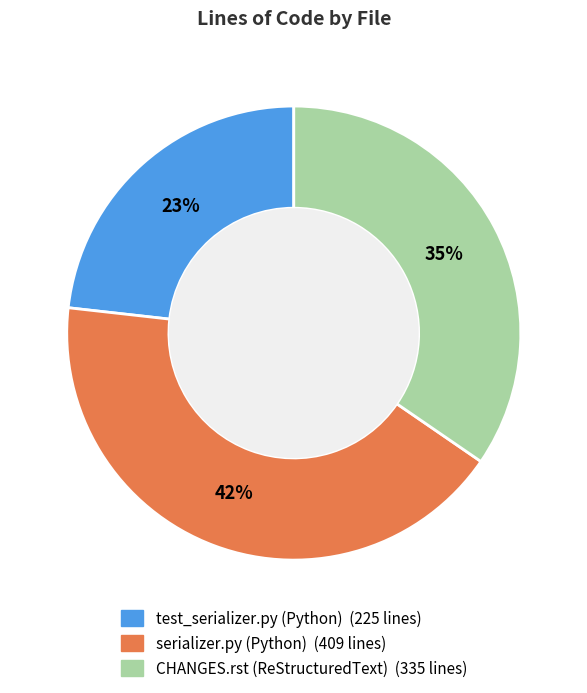

Between serializer.py (Python) and test_serializer.py (Python), which is larger?

serializer.py (Python)